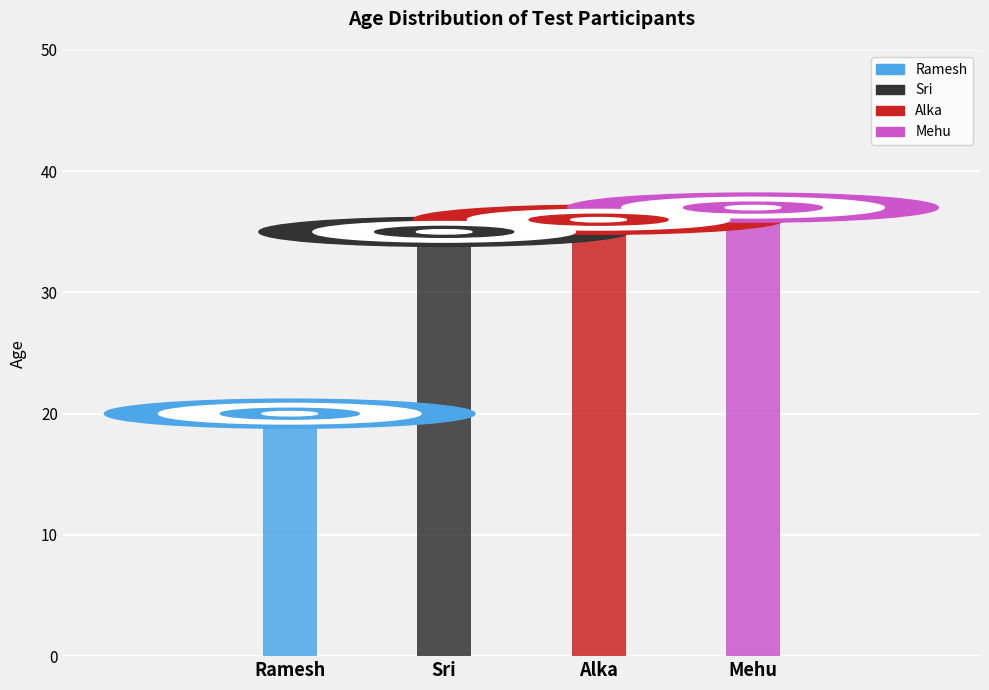

What is the ratio of the value at Sri to the value at Ramesh?

1.8